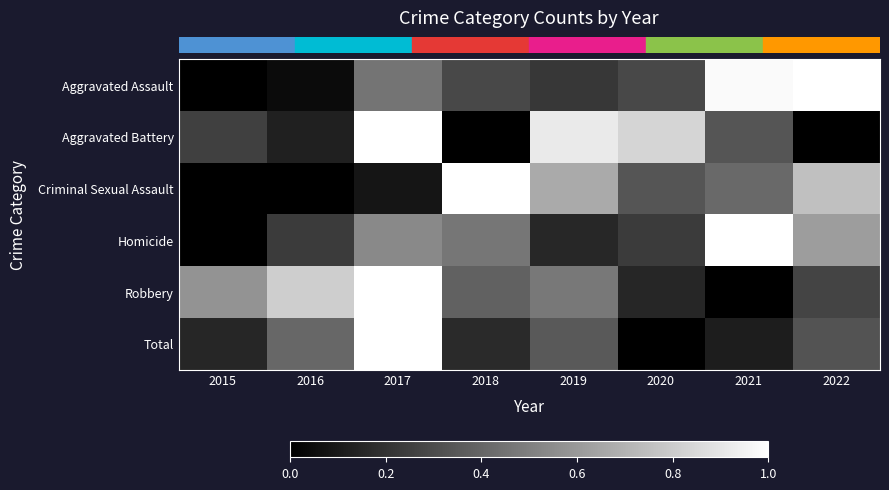

Reading left to right, what are all the values shown in this chart?

row_0: 2015=0.0	2016=0.0	2017=0.5	2018=0.3	2019=0.2	2020=0.3	2021=1.0	2022=1.0
row_1: 2015=0.2	2016=0.1	2017=1.0	2018=0.0	2019=0.9	2020=0.8	2021=0.3	2022=0.0
row_2: 2015=0.0	2016=0.0	2017=0.1	2018=1.0	2019=0.7	2020=0.3	2021=0.4	2022=0.8
row_3: 2015=0.0	2016=0.2	2017=0.5	2018=0.5	2019=0.2	2020=0.2	2021=1.0	2022=0.6
row_4: 2015=0.6	2016=0.8	2017=1.0	2018=0.4	2019=0.5	2020=0.2	2021=0.0	2022=0.3
row_5: 2015=0.1	2016=0.4	2017=1.0	2018=0.2	2019=0.4	2020=0.0	2021=0.1	2022=0.3